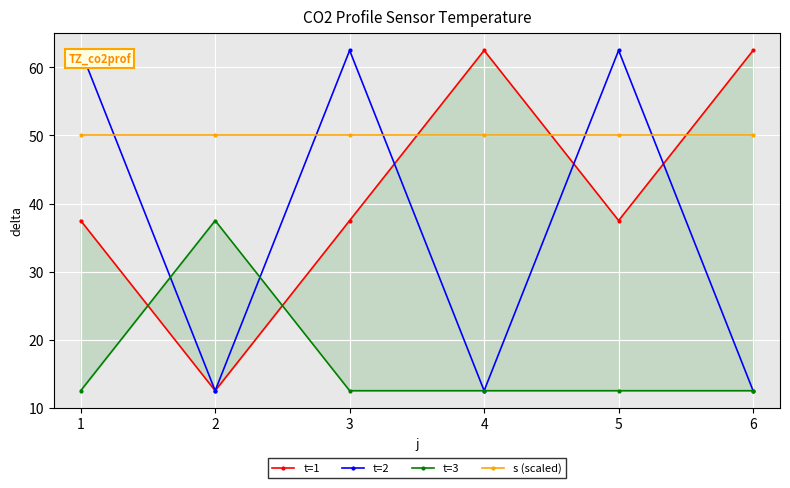

At 5, list the series in order from smallest to largest.

t=3, t=1, s (scaled), t=2